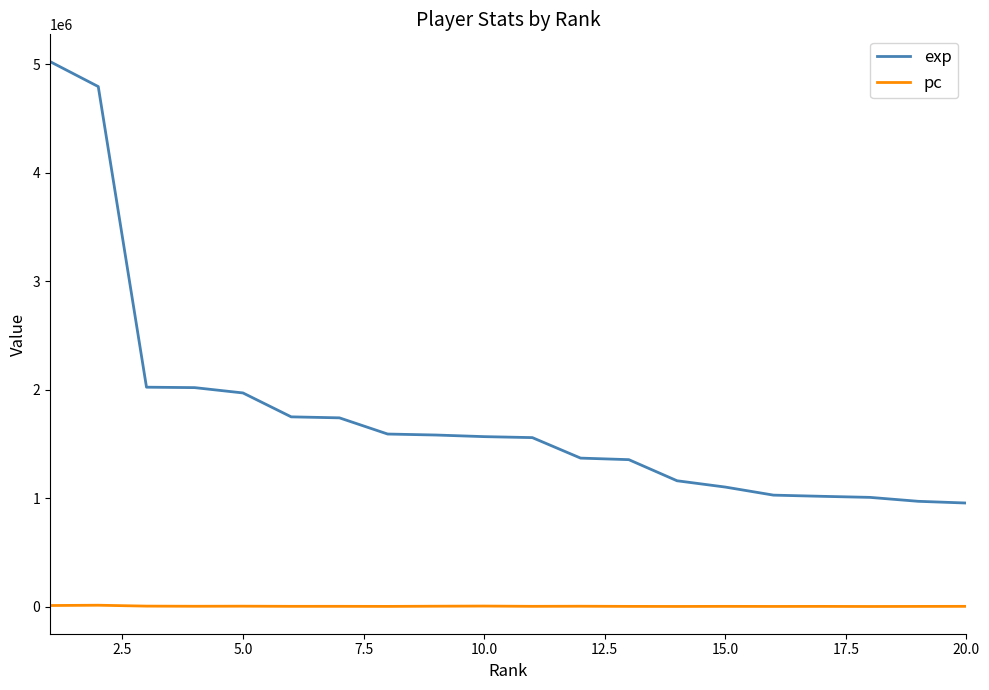

List the series in order of their peak value, highest first.

exp, pc